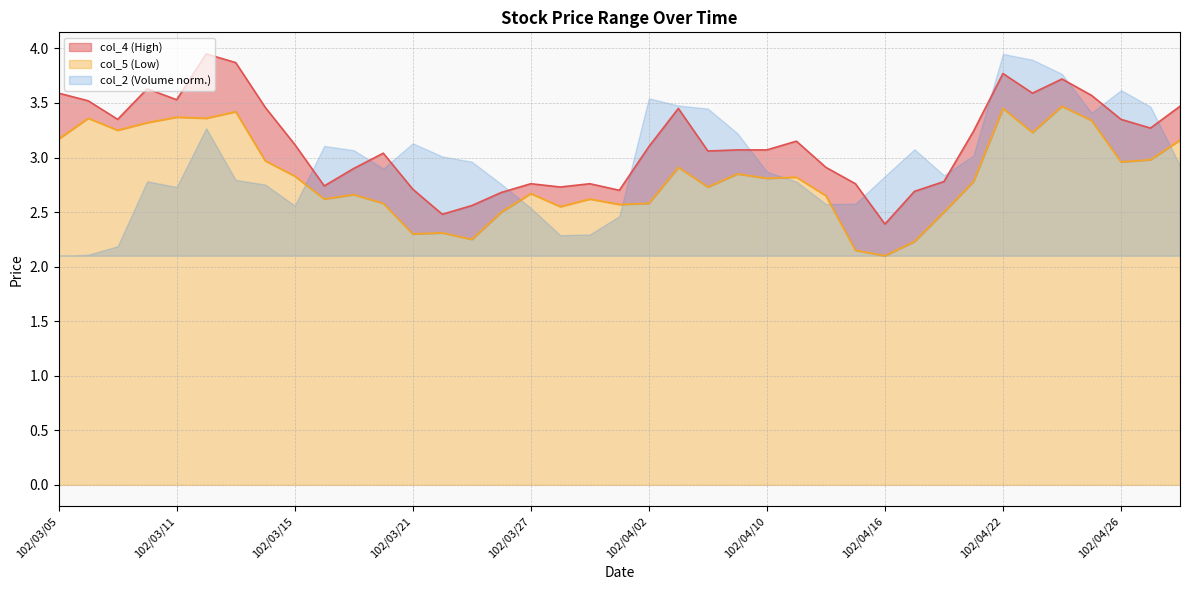

What position from the left is 102/04/26?

37